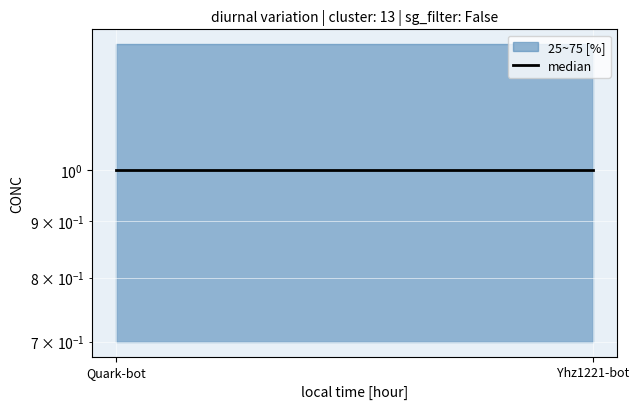

At how many categories does at least one series exceed 1?

2